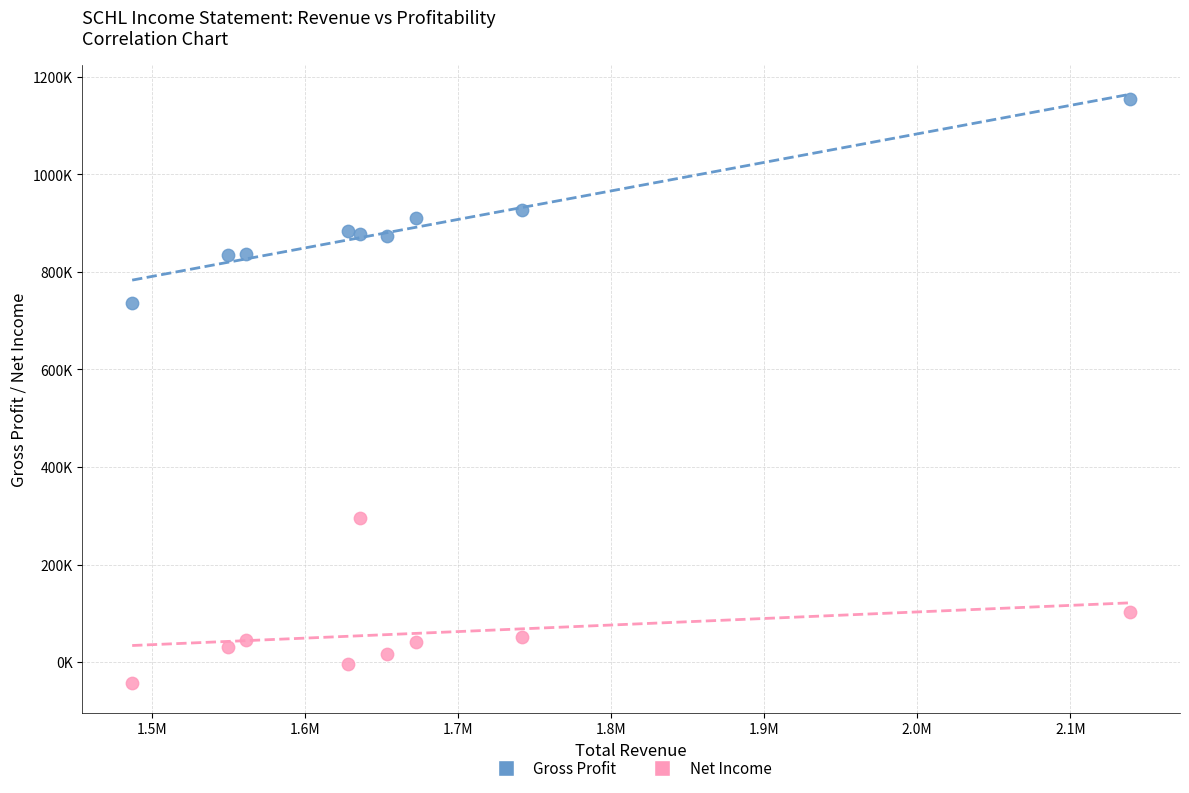

What are all the series names shown in the legend?

Gross Profit, Net Income